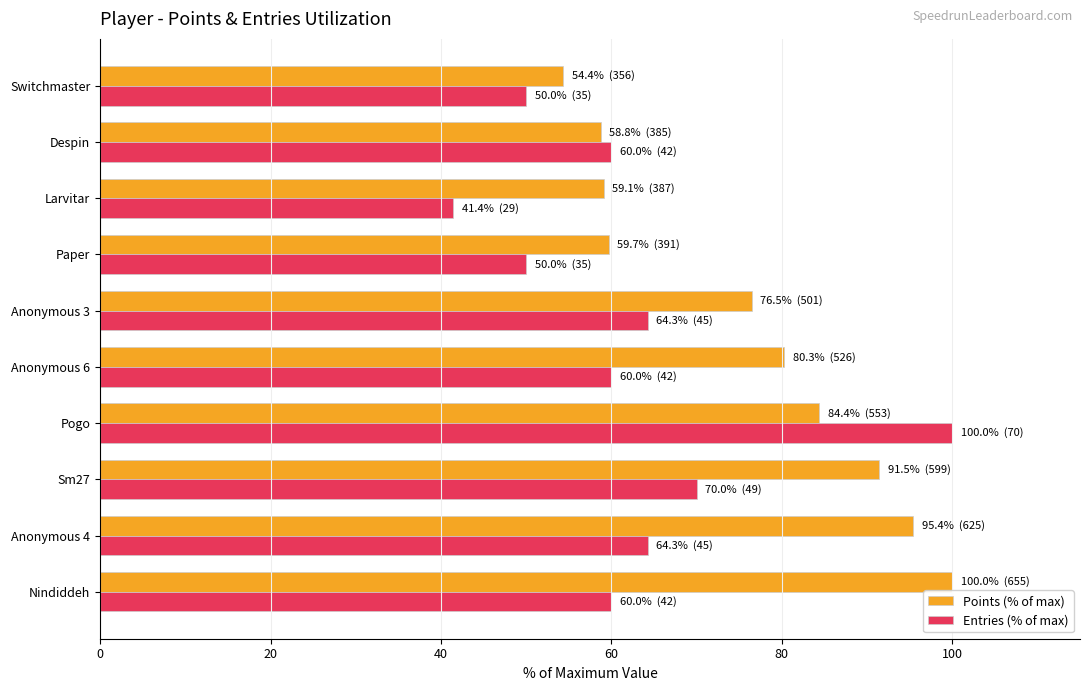

List the series in order of their overall mean, lowest first.

Entries (% of max), Points (% of max)